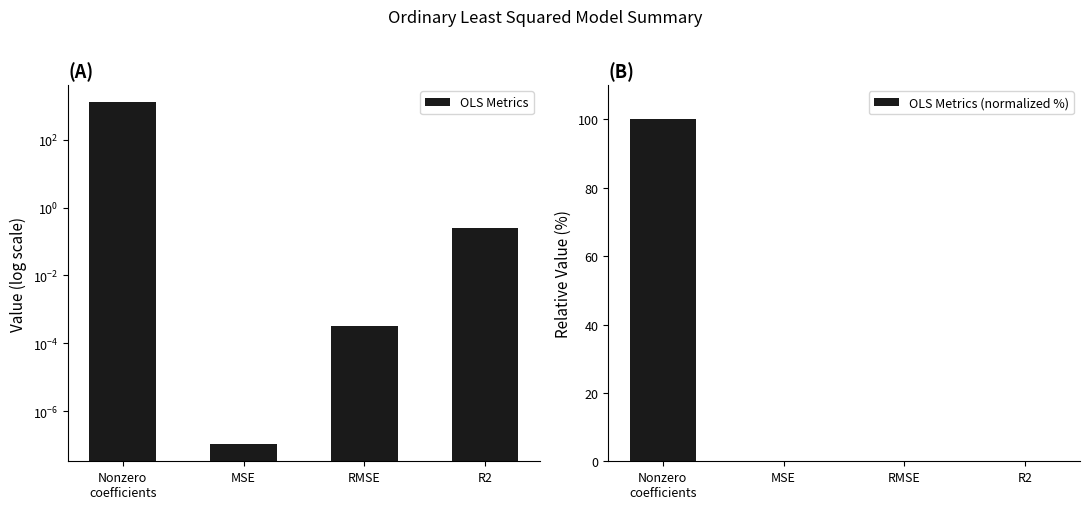

At which category is the sum across all series the highest?

Nonzero
coefficients